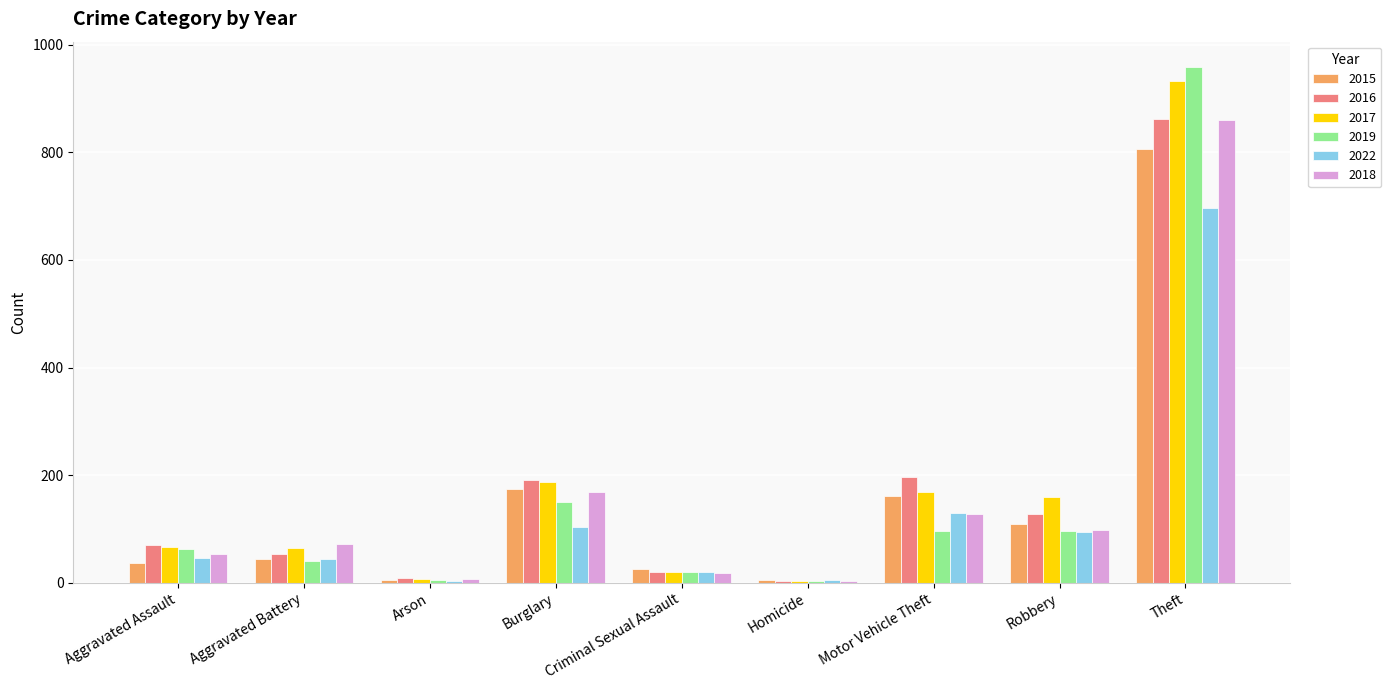

The 2018 series shows 168 at Burglary. True or false?

True